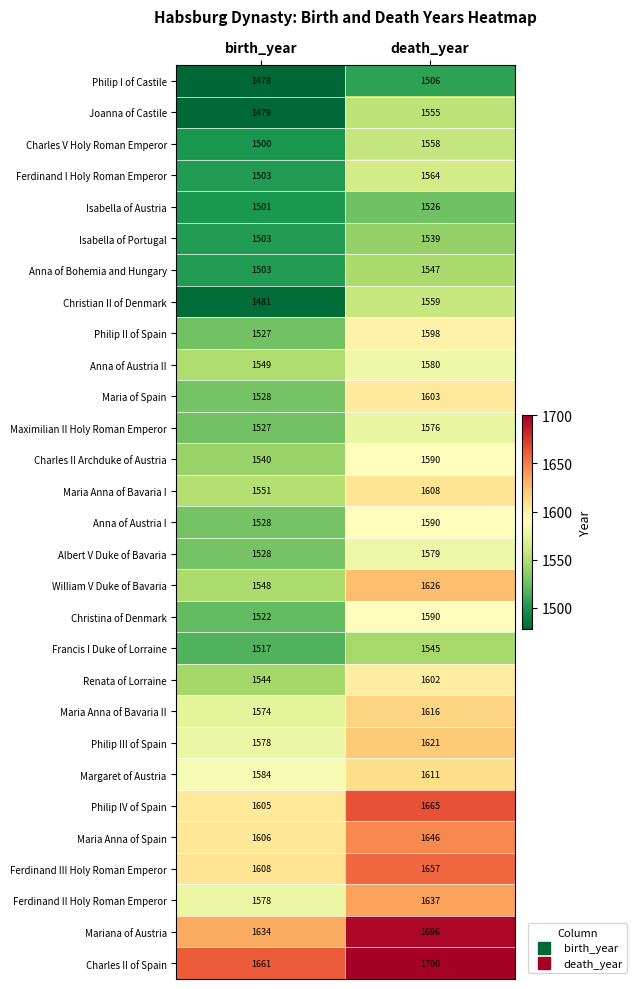

The value of Maria Anna of Spain at death_year is 2275. True or false?

False